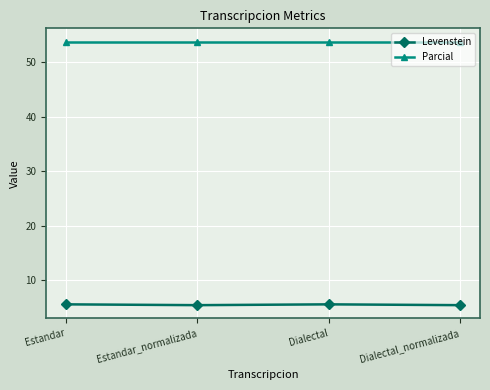

True or false: Parcial and Levenstein intersect in this chart.

False